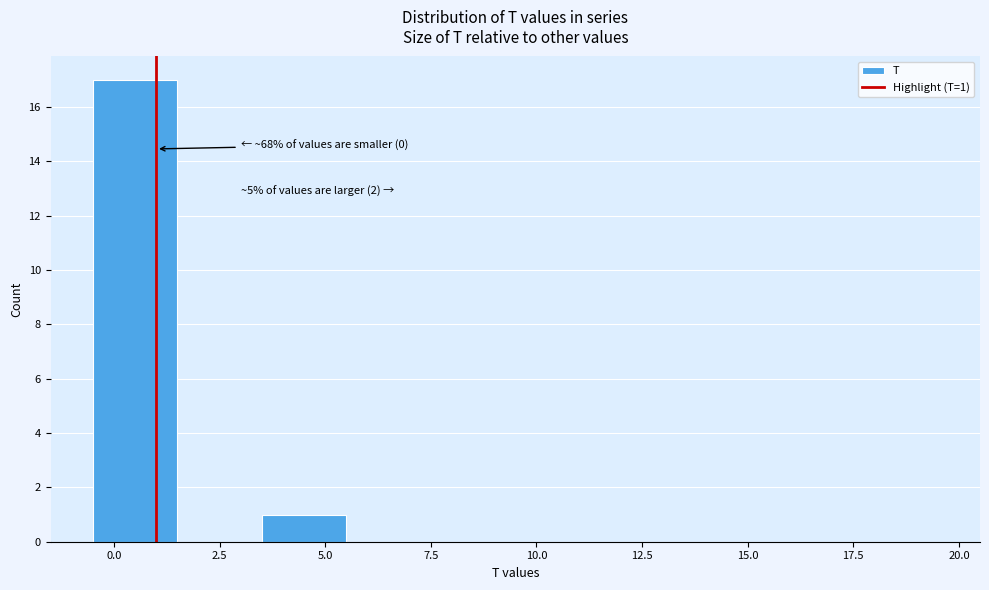

Over which range of the x-axis is the bar tallest?

-0.5 to 1.5